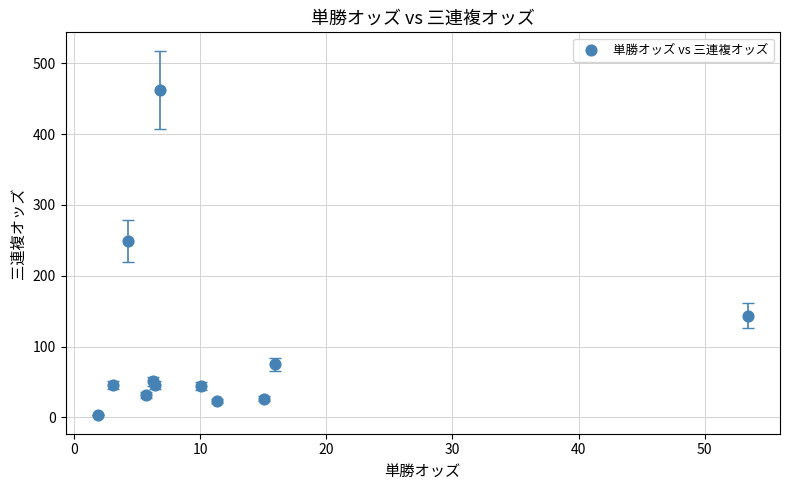

What Y value in the scatter plot is closest to 232?

249.5